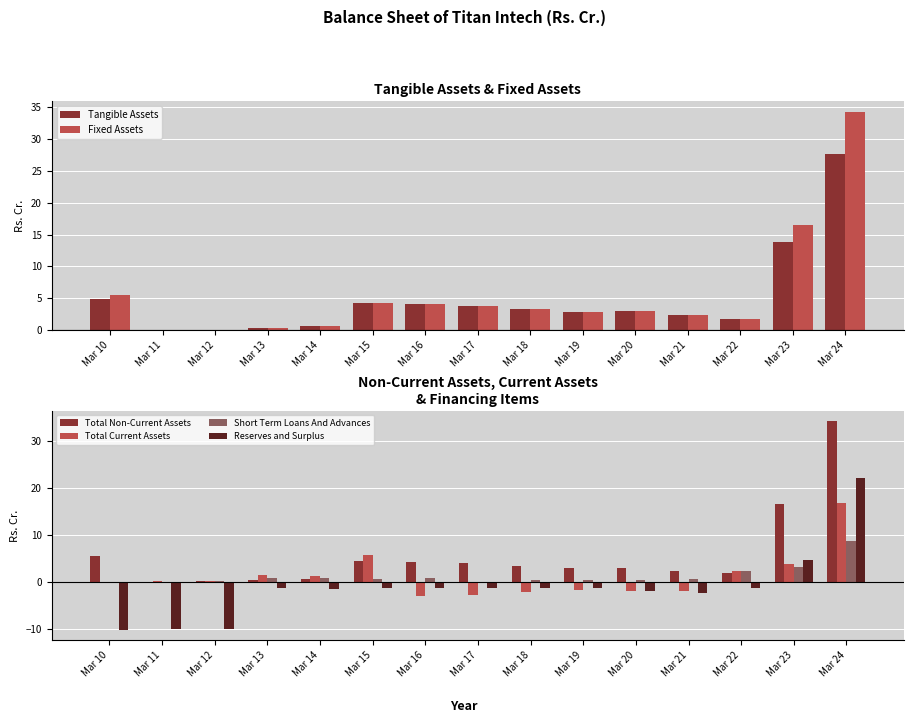

What is the spread (max minus min) of values at Mar 12?

10.3